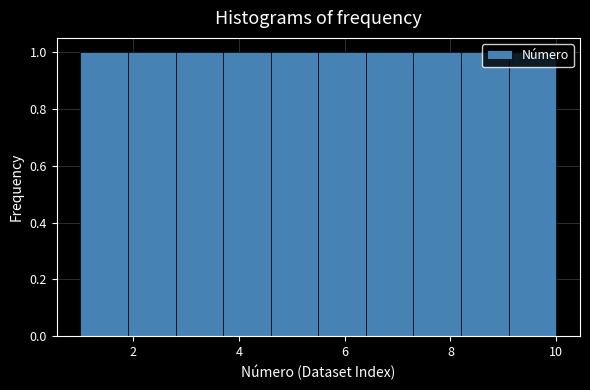

Reading left to right, list every bar in this chart as the range it spans on the x-axis followed by its height. Neither the bar edges nor the heights are printed on the chart, so give them approximately, as read against the axes.

1.0 to 1.9: 1
1.9 to 2.8: 1
2.8 to 3.7: 1
3.7 to 4.6: 1
4.6 to 5.5: 1
5.5 to 6.4: 1
6.4 to 7.3: 1
7.3 to 8.2: 1
8.2 to 9.1: 1
9.1 to 10.0: 1